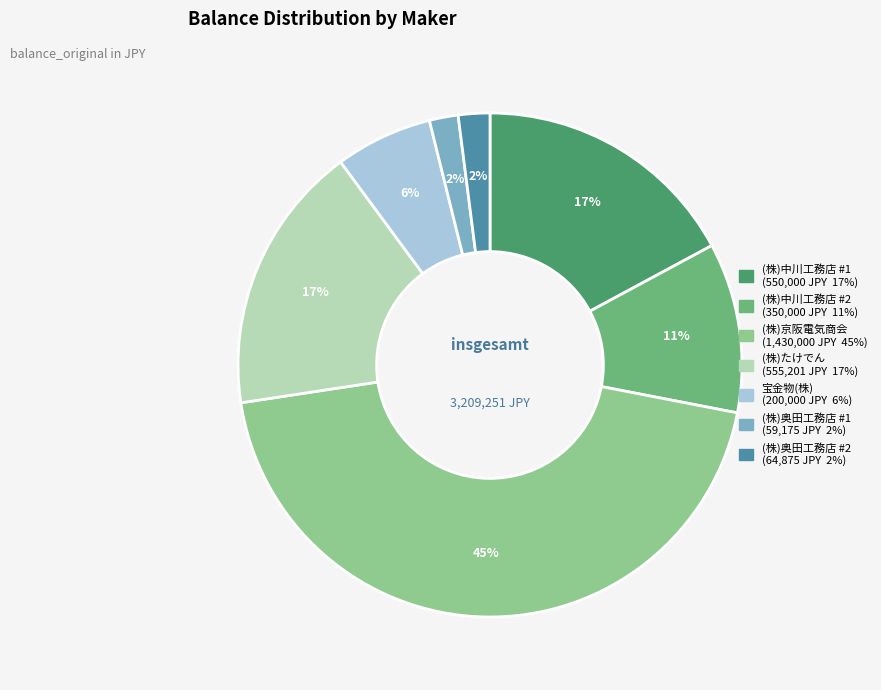

What is the ratio of the value at (株)中川工務店 #2 to the value at (株)京阪電気商会?

0.2